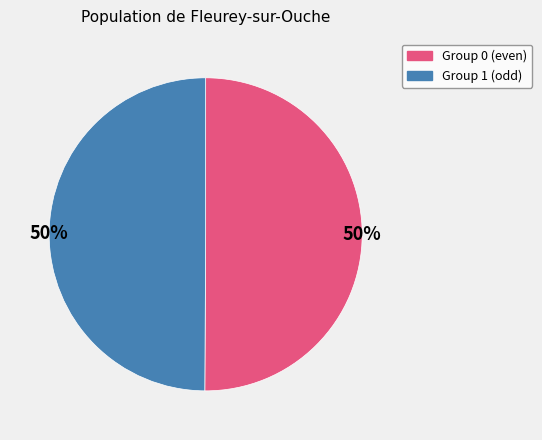

The Group 0 (even) slice represents 61% of the pie. True or false?

False